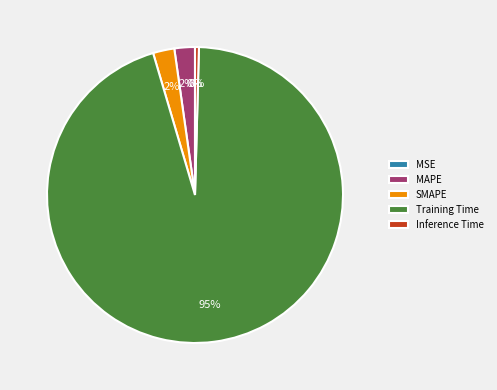

Which has a higher value, Inference Time or SMAPE?

SMAPE